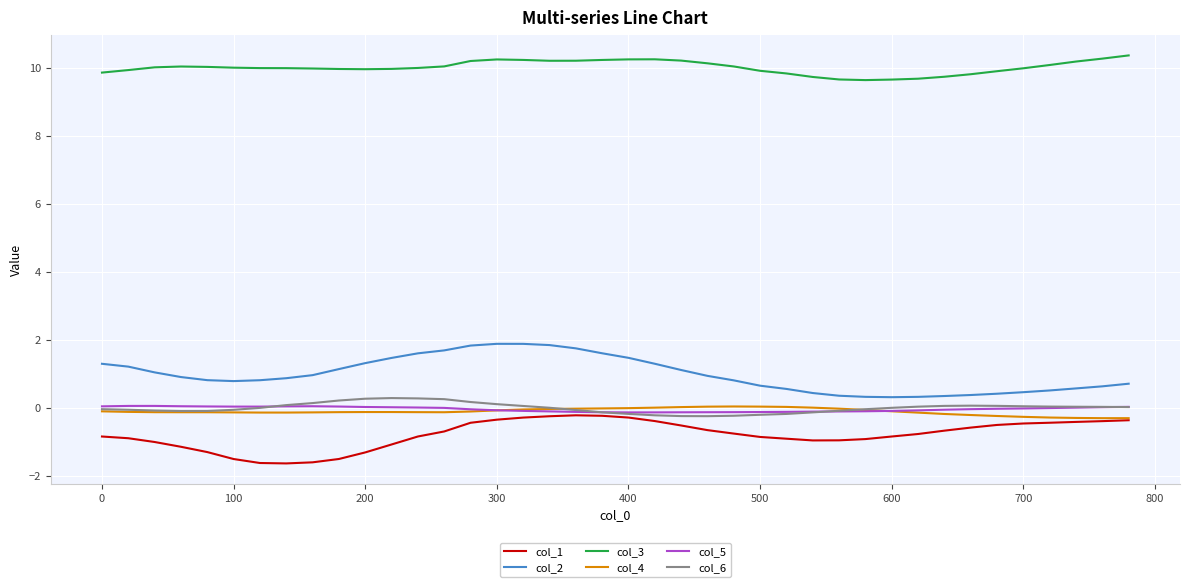

What is the minimum value for col_2?

0.3